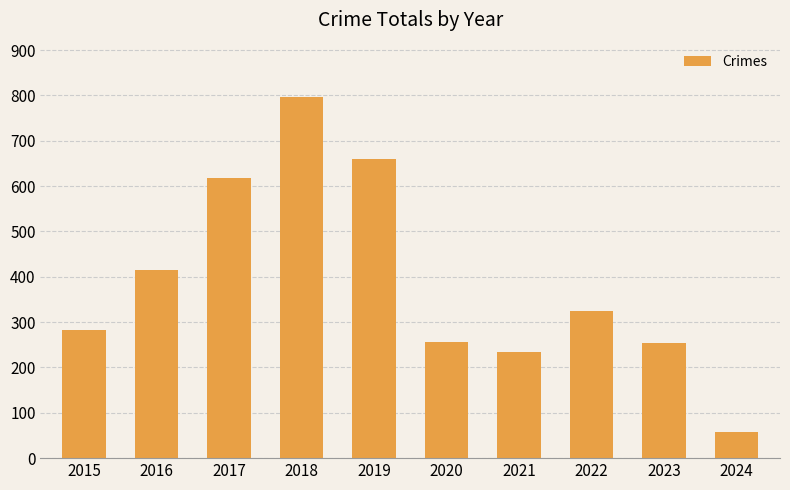

What is the difference between the values at 2023 and 2018?

542